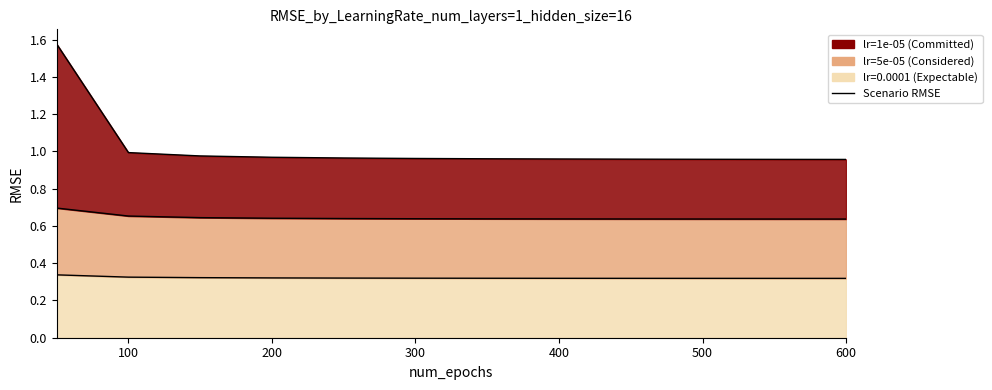

How many lines are shown in the chart?

3